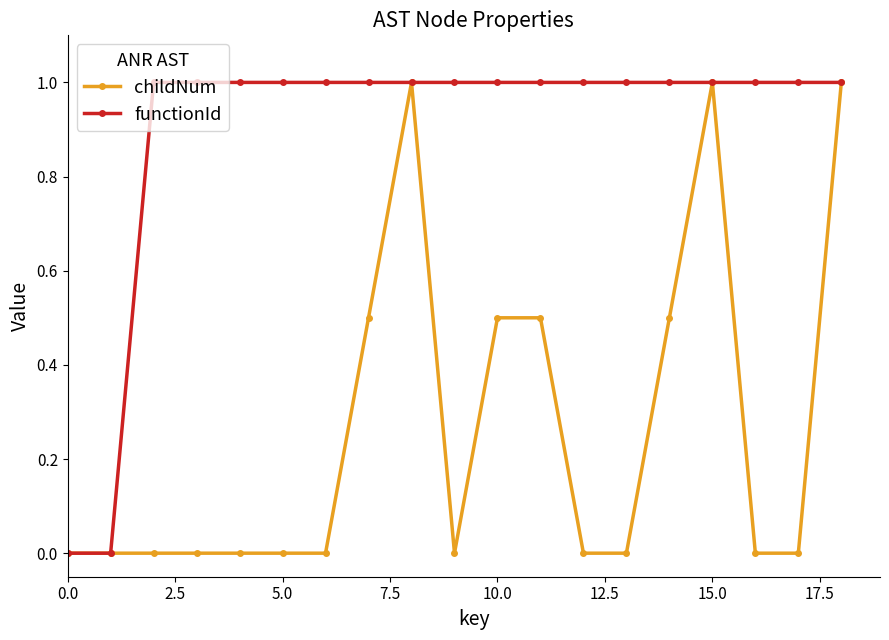

What is the highest value of the childNum series?

1.0